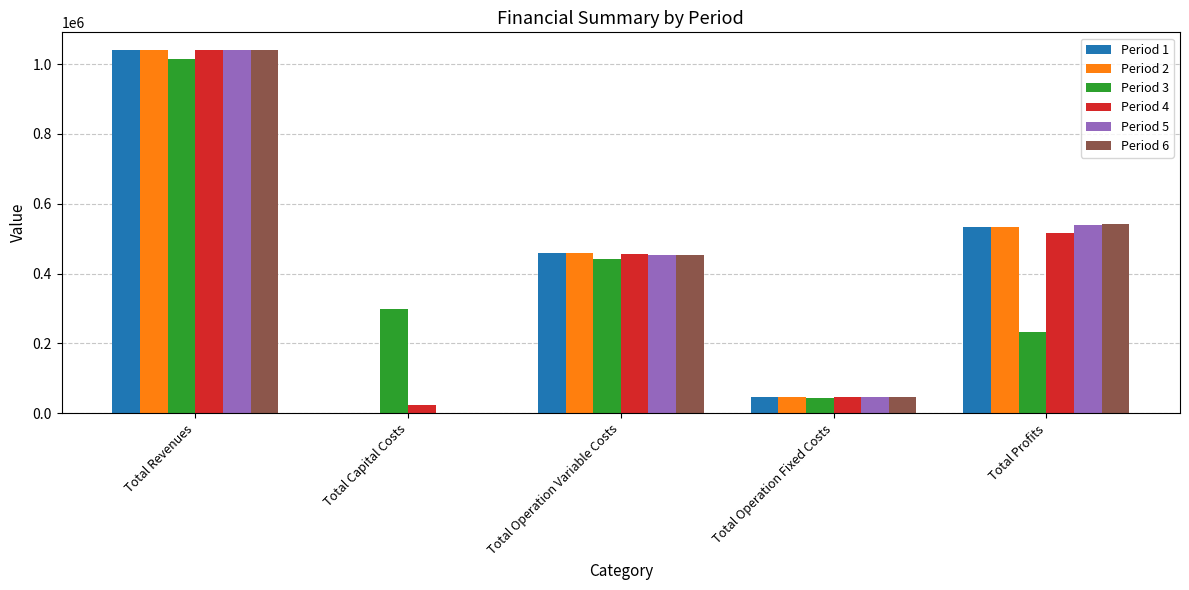

What is the average value of the Period 5 series?

415539.1